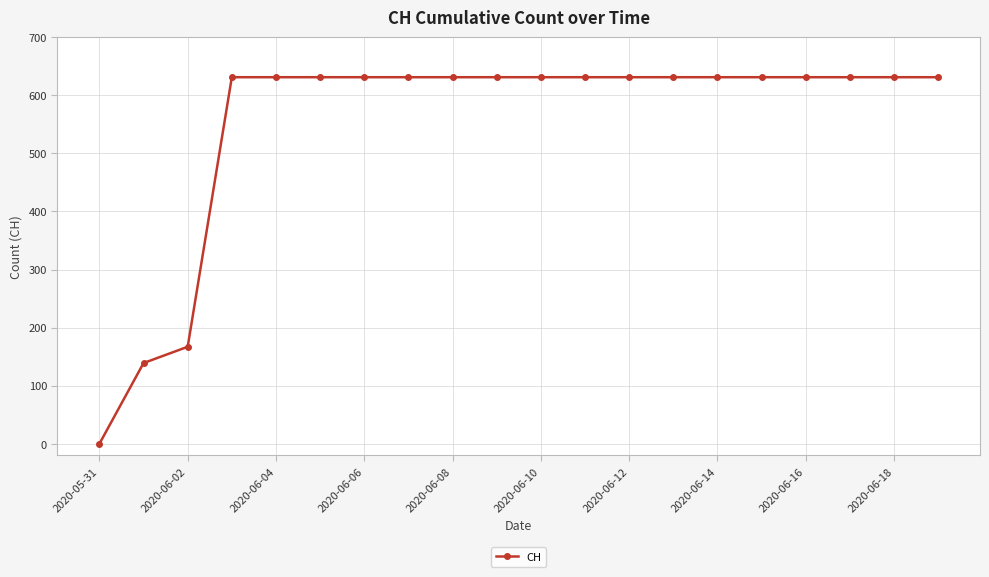

How many series are shown in this chart?

1